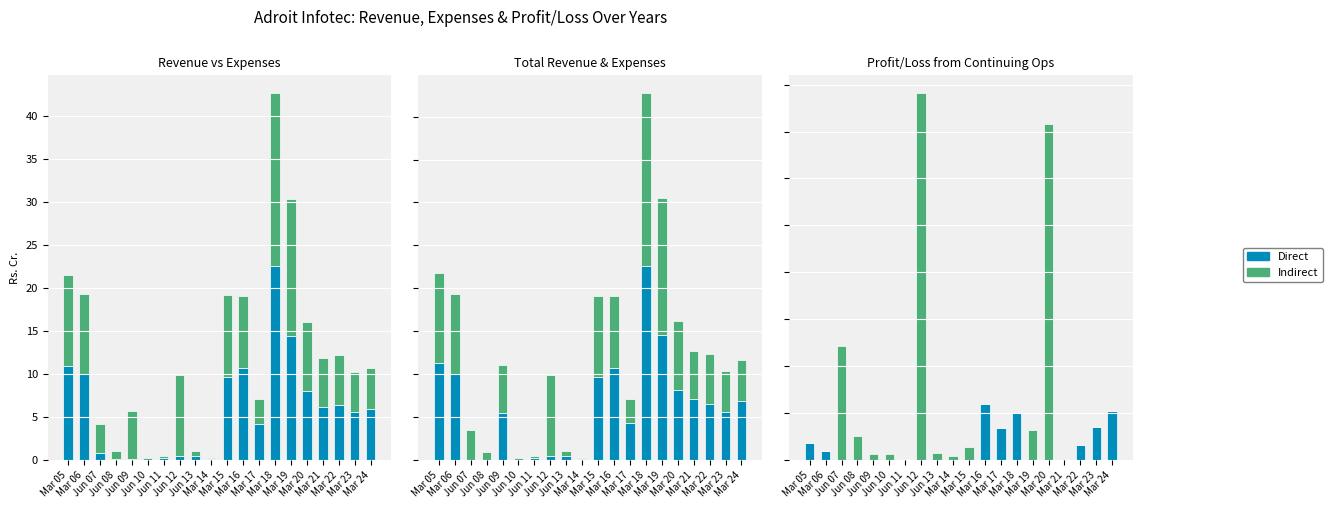

List the labels in order of Total Revenue value, largest first.

Mar 18, Mar 19, Mar 05, Mar 16, Mar 06, Mar 15, Mar 20, Mar 21, Mar 24, Mar 22, Mar 23, Jun 09, Mar 17, Jun 13, Jun 12, Jun 11, Mar 14, Jun 10, Jun 07, Jun 08